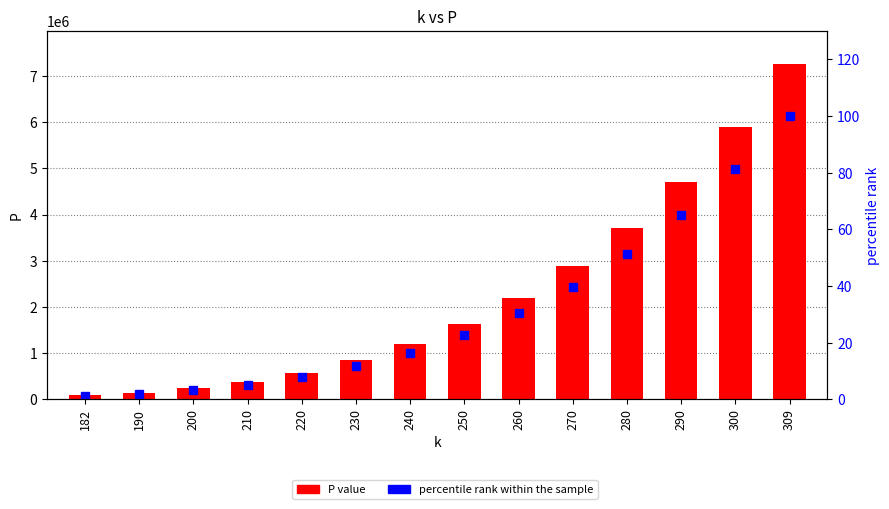

At which category does the chart reach its minimum across all series?

182